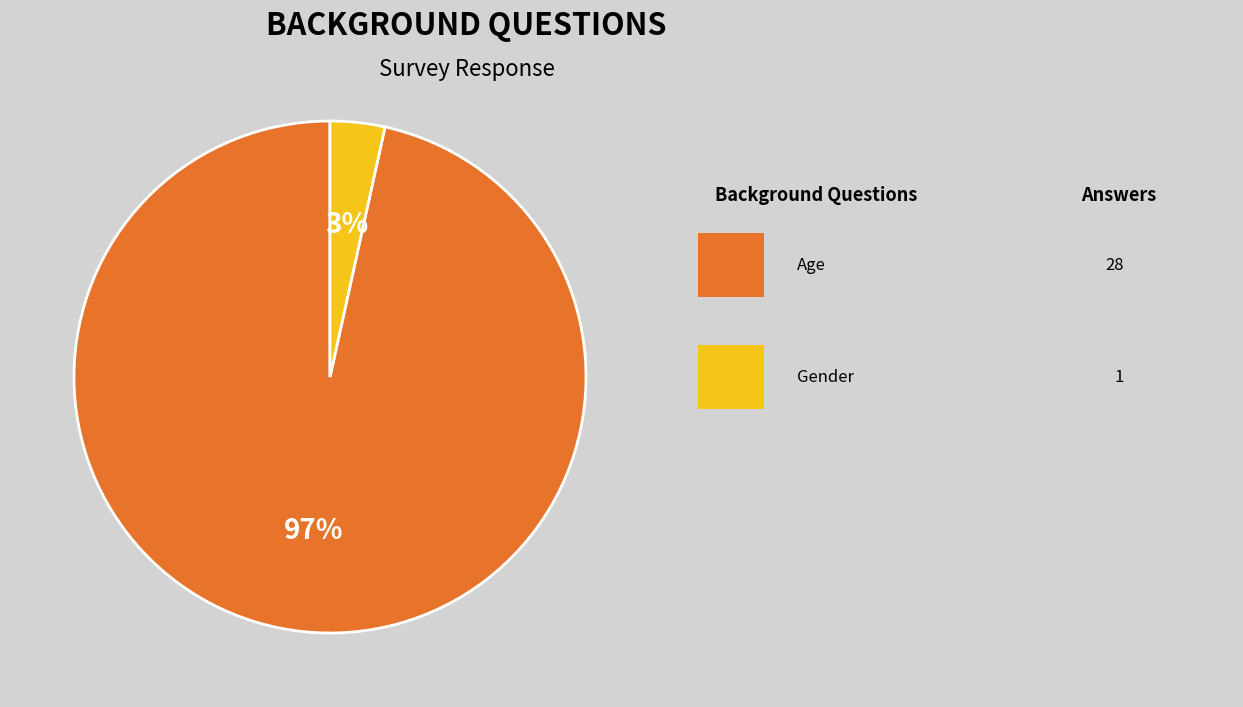

Does any single category account for the majority?

Yes